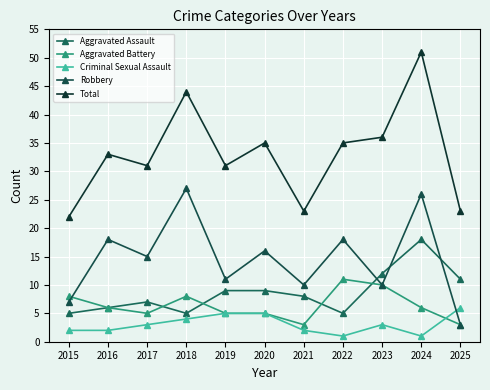

What is the sum of all Aggravated Assault values?

95